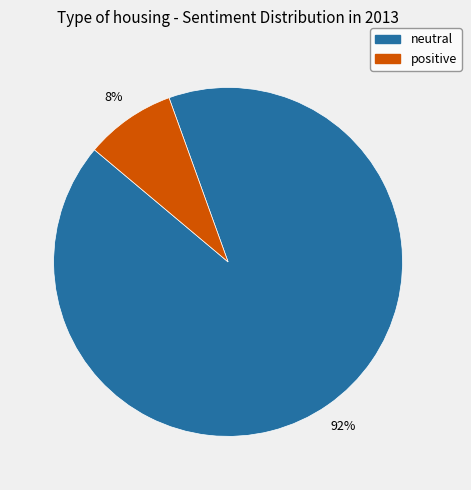

To the nearest percent, what is the average slice percentage?

50%